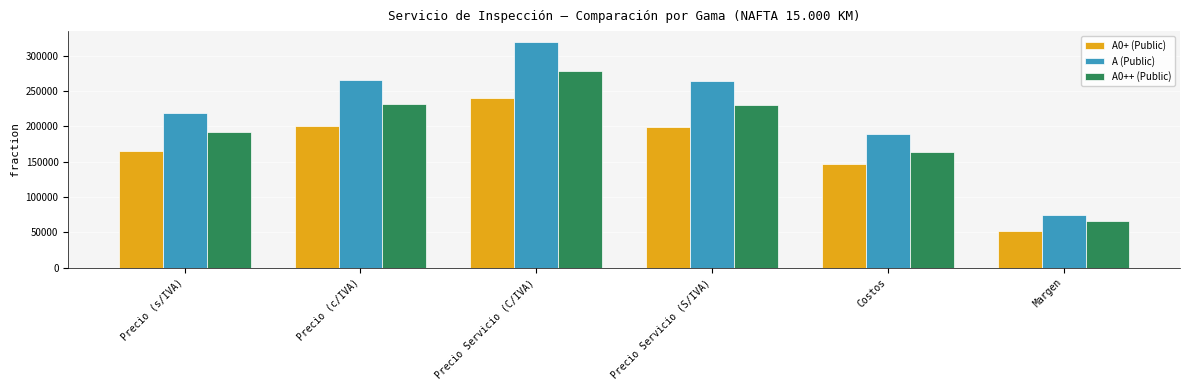

Which series changed the most between Precio Servicio (C/IVA) and Precio Servicio (S/IVA)?

A (Public)